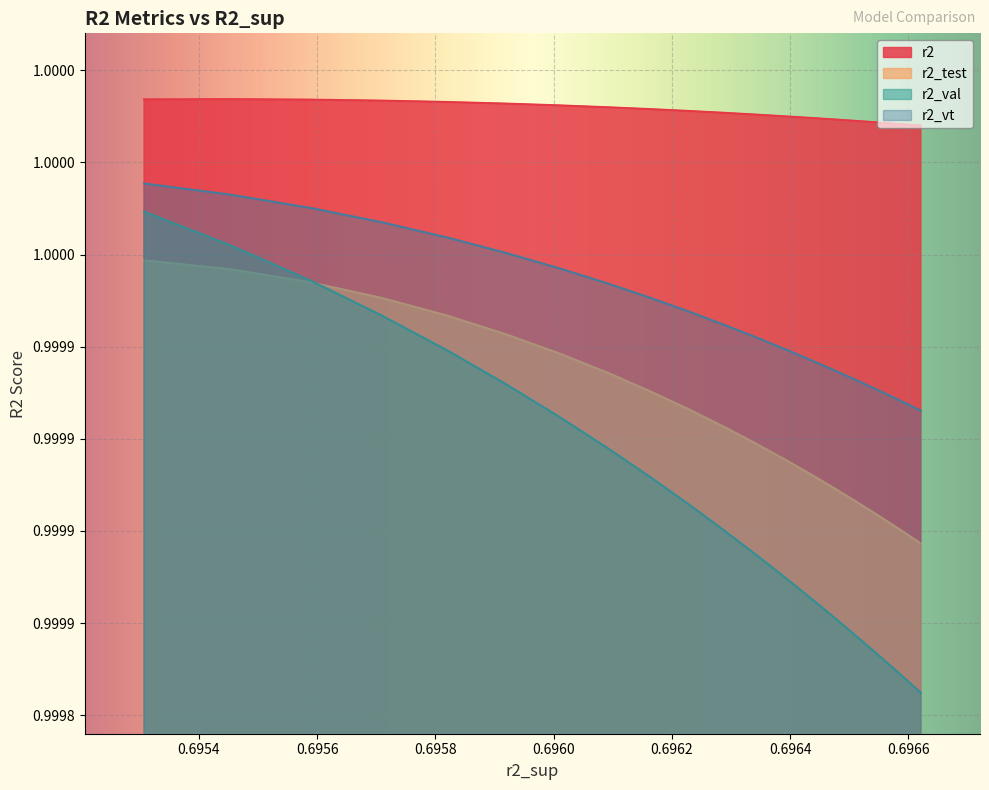

True or false: r2 and r2_test intersect in this chart.

False